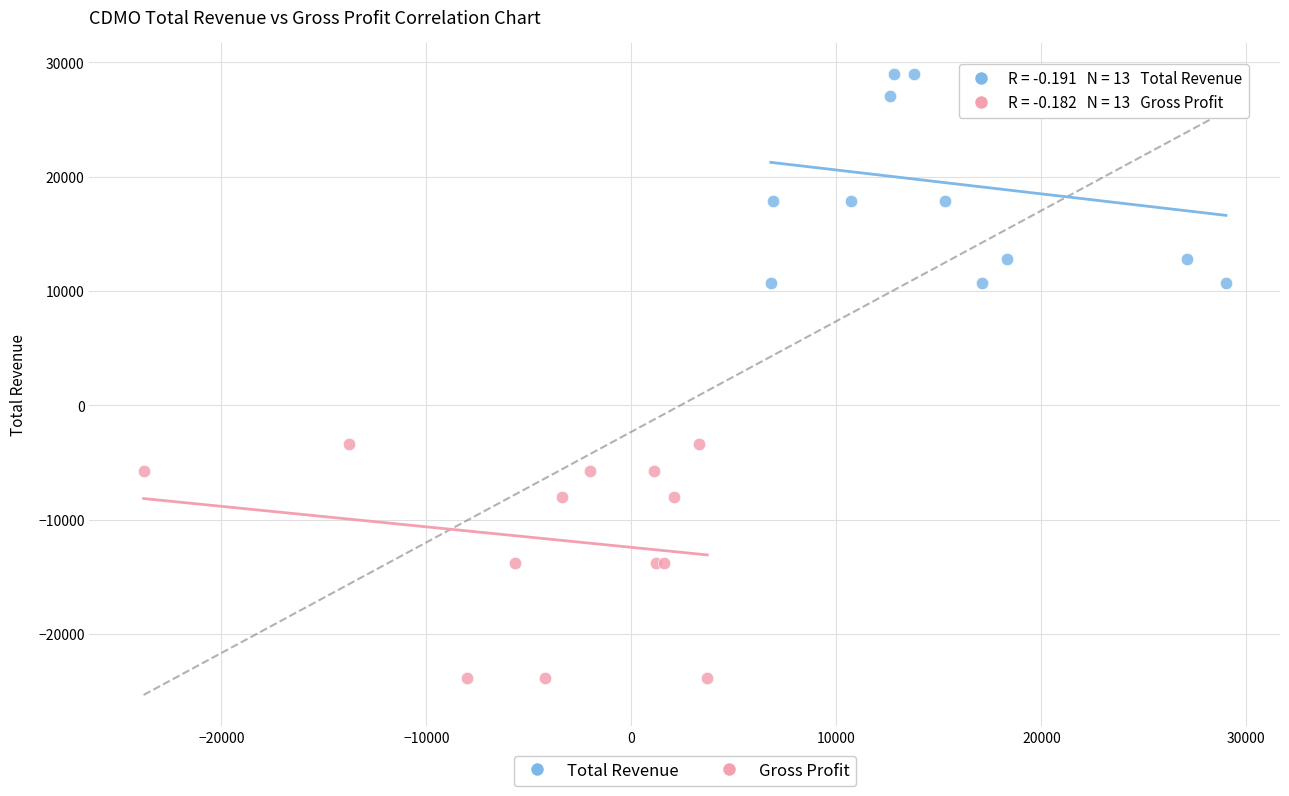

Which series contains the lowest Y value?

Gross Profit